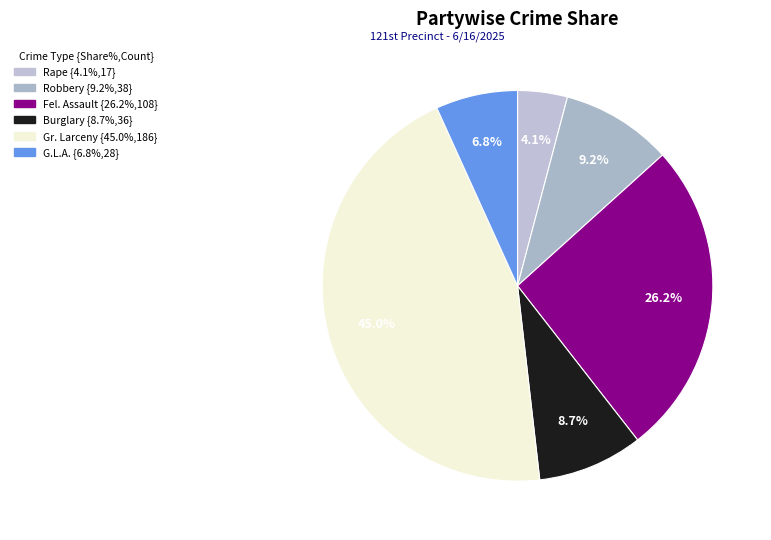

How many segments does this pie chart have?

6